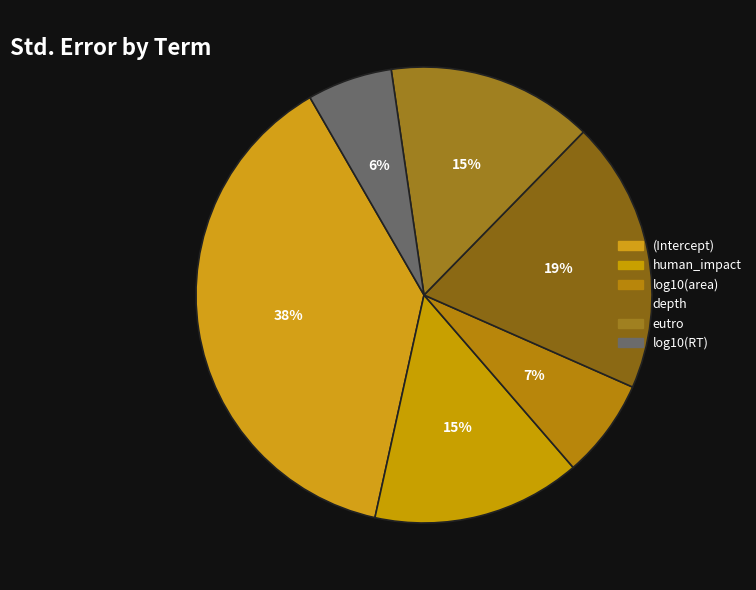

Count the number of slices in the pie.

6